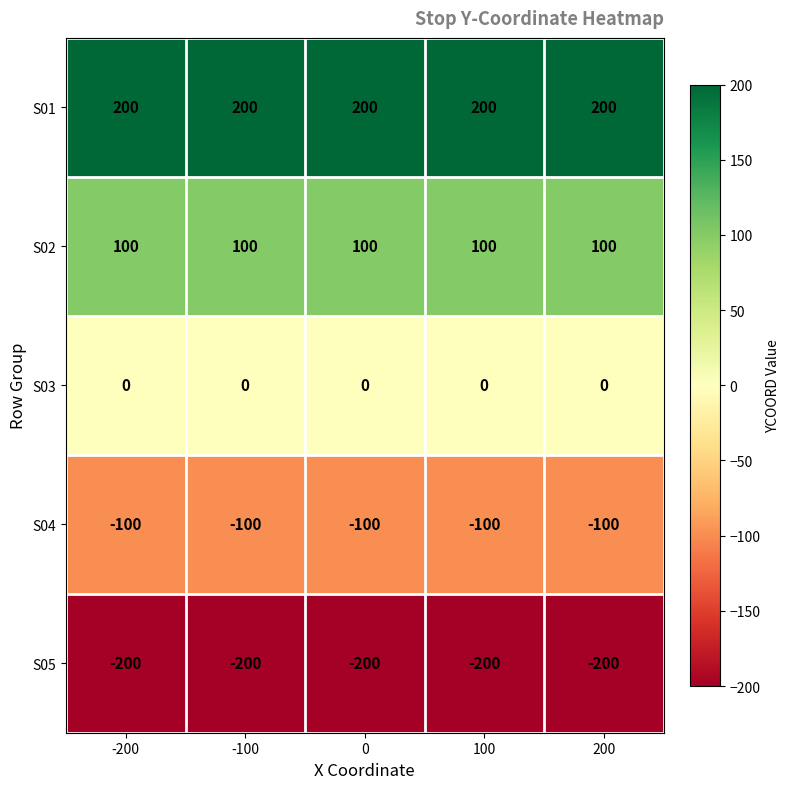

What is the greatest value displayed?

200